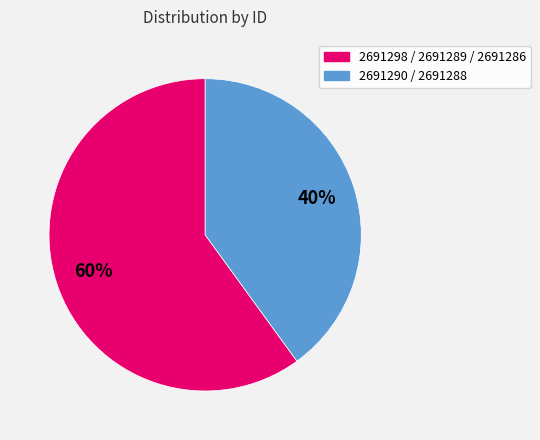

To the nearest percent, what is the average slice percentage?

50%